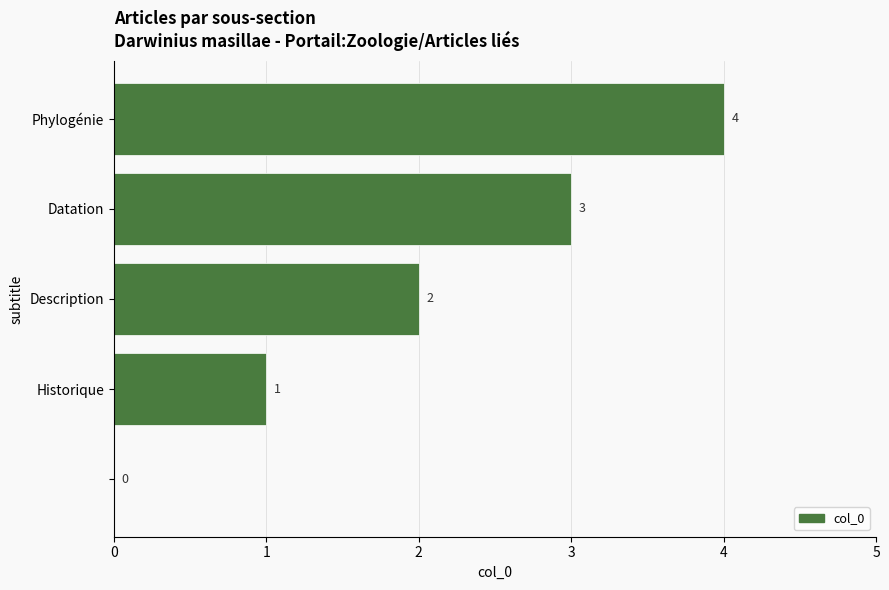

What is the greatest value displayed?

4